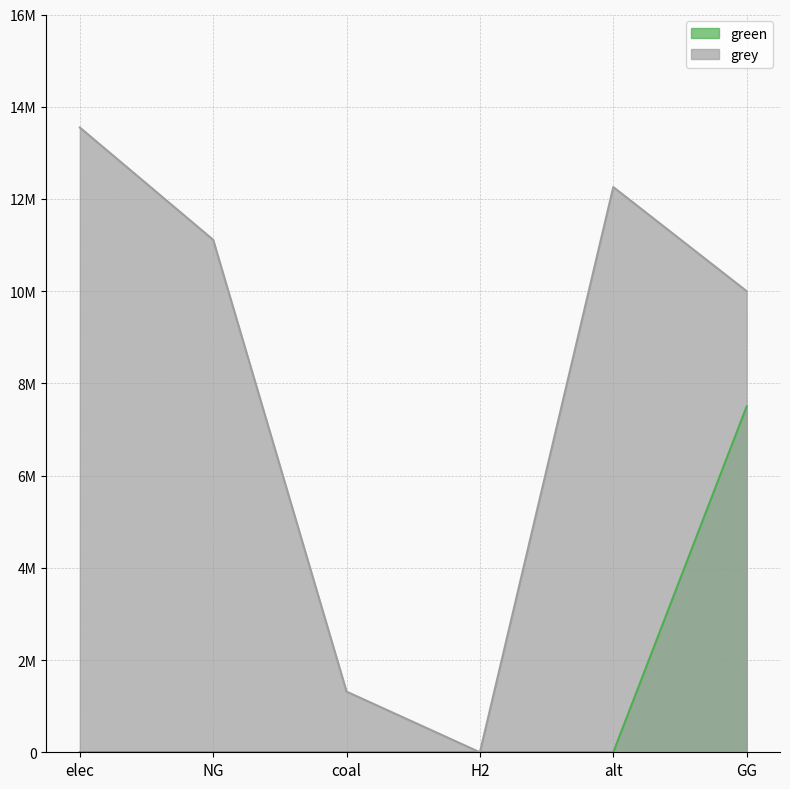

True or false: green and grey cross at least once.

False